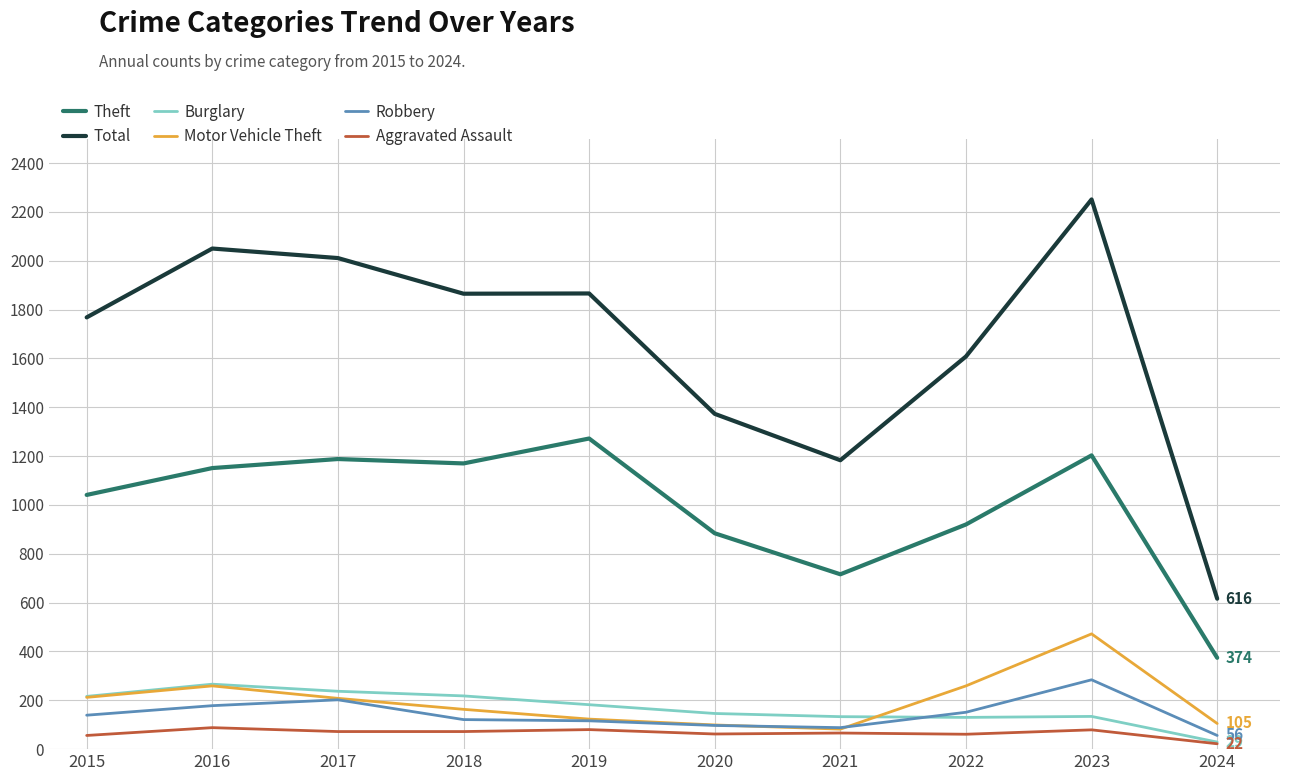

Which category has the highest value in the Total series?

2023